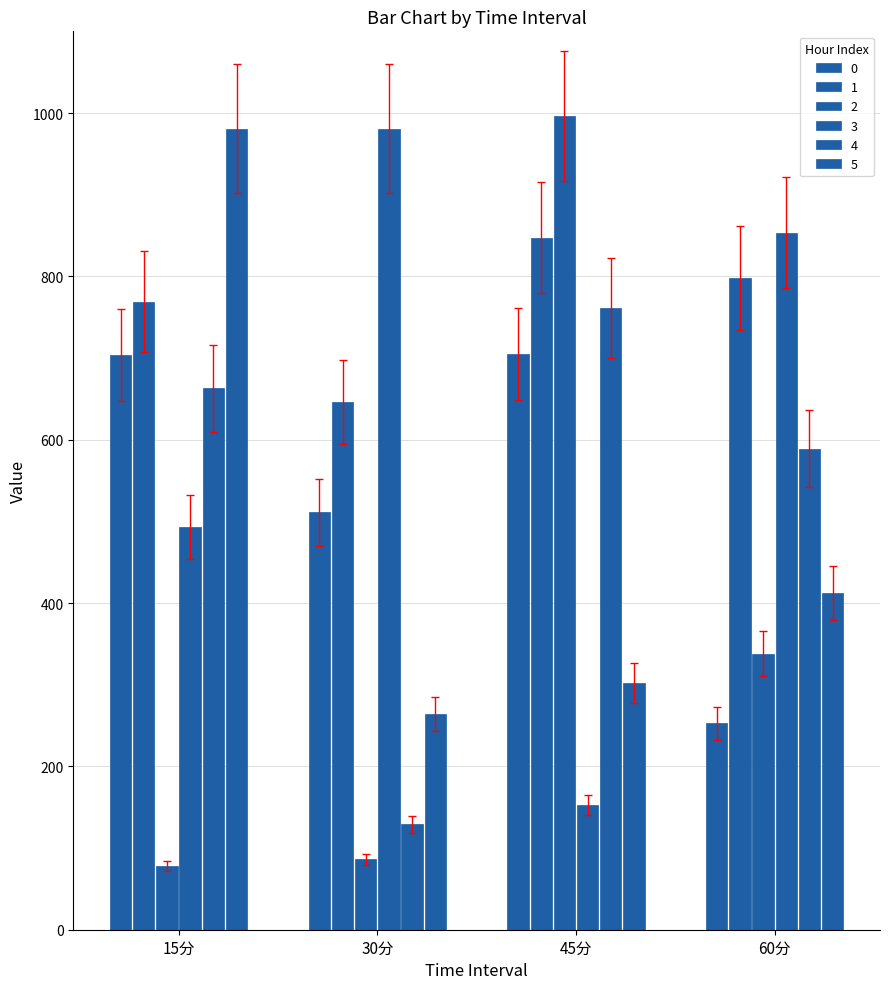

Are the bars horizontal?

No